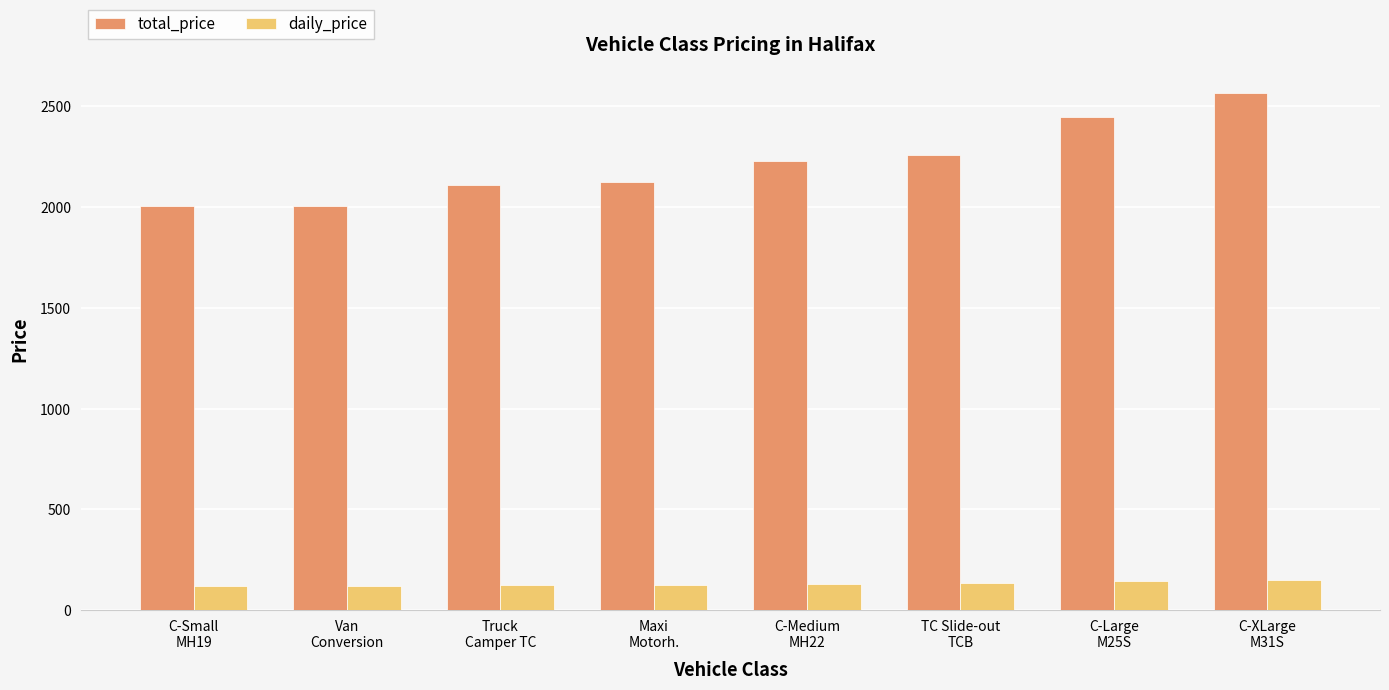

What is the label of the 6th bar from the left?

TC Slide-out
TCB